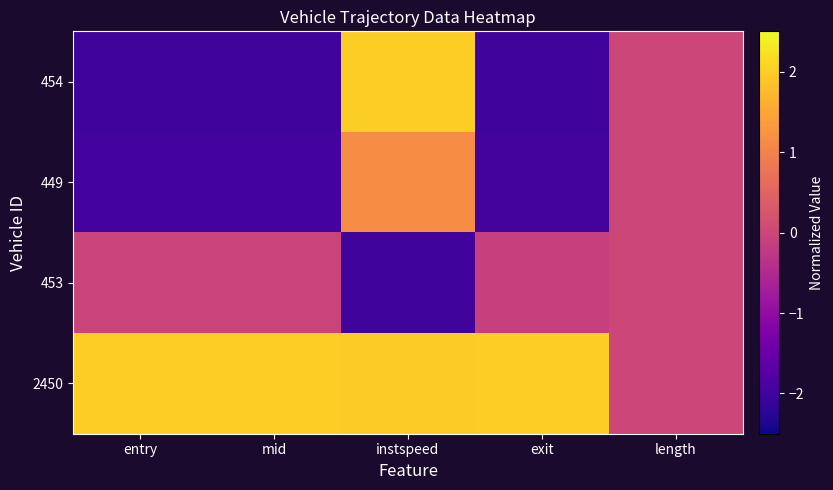

Which series changed the most between instspeed and exit?

454